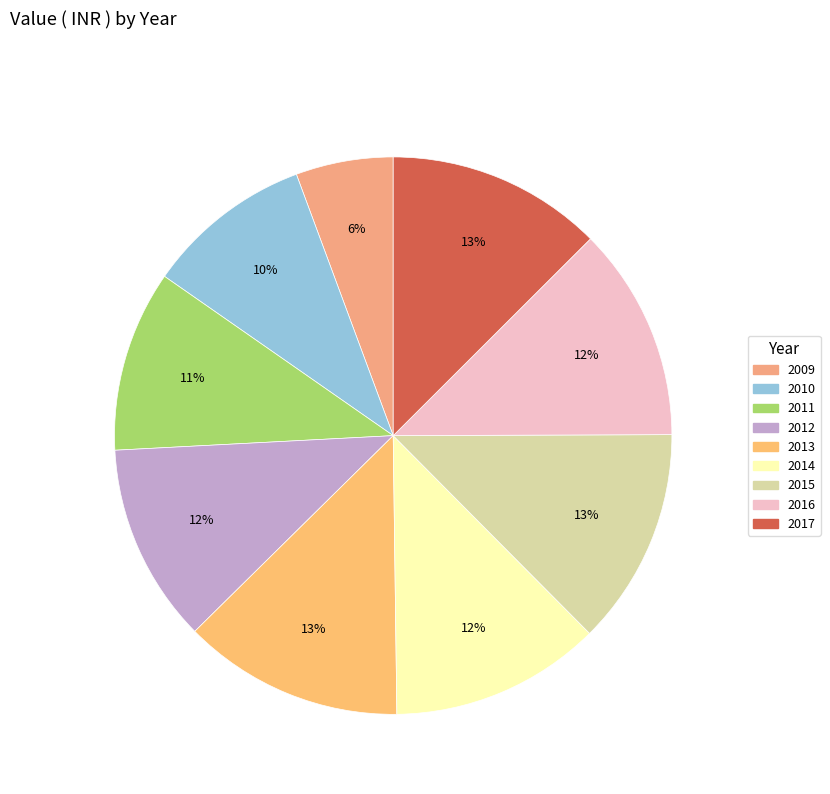

What is the largest slice in the pie chart?

2013